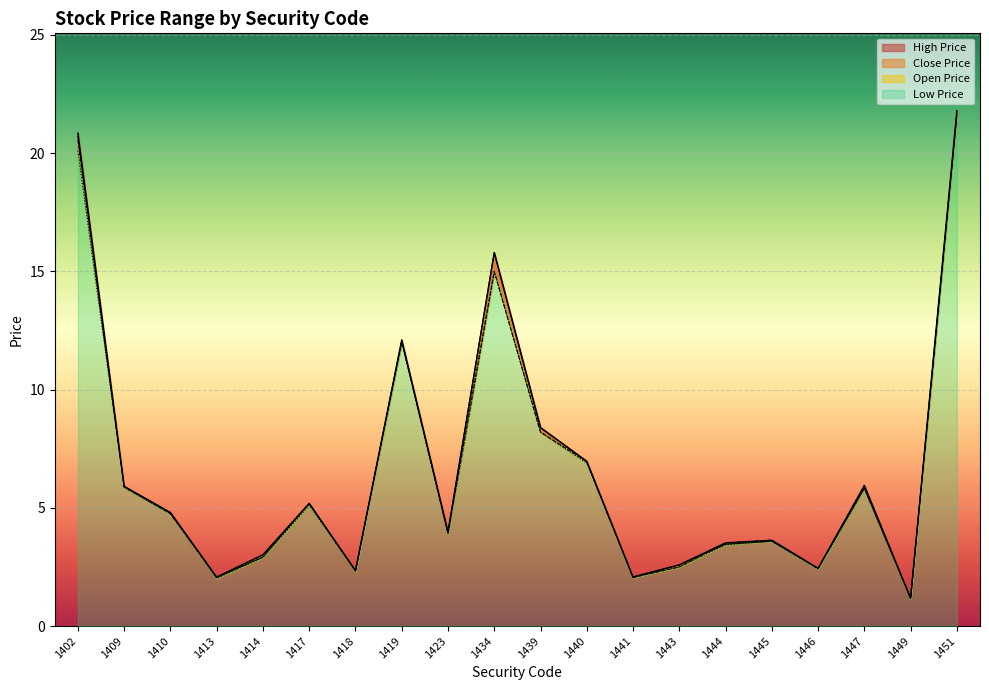

Where is the first local maximum for Close Price?

1417